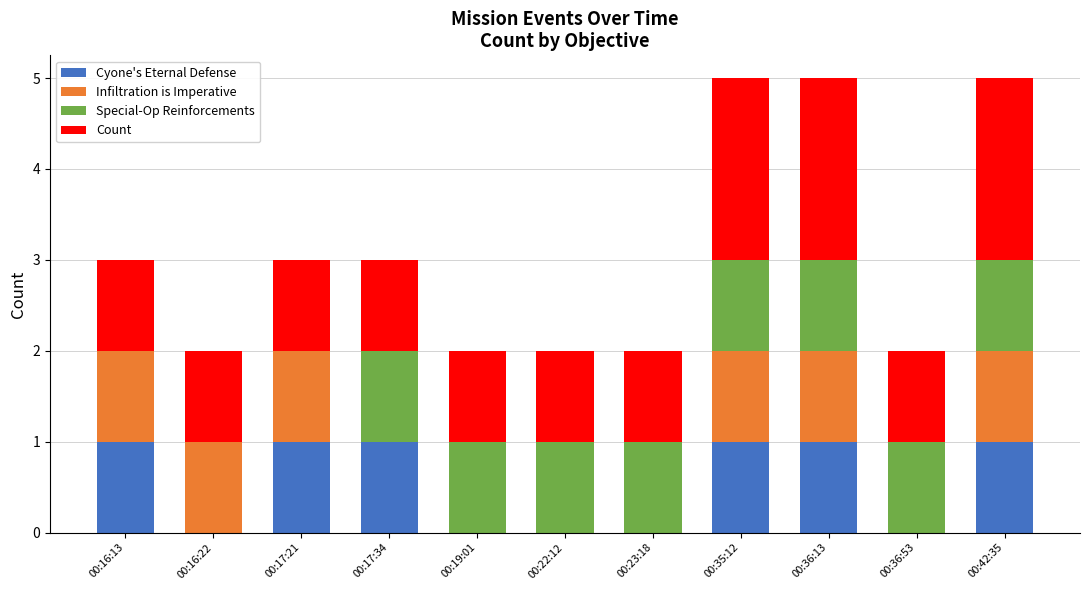

True or false: Cyone's Eternal Defense has a value of 1 at 00:17:21.

True